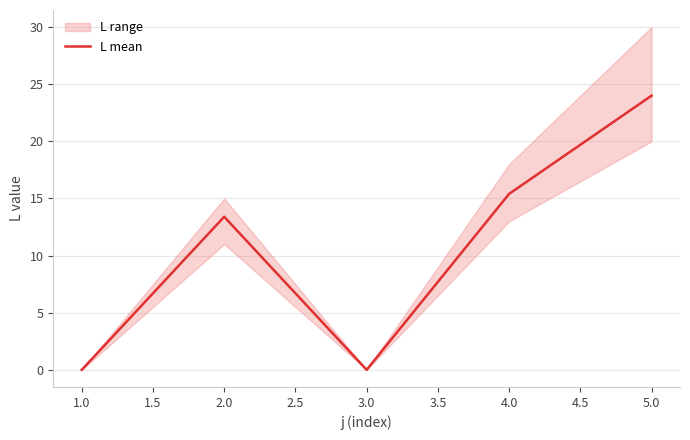

Where is L mean nearest to the value 12?

2.0